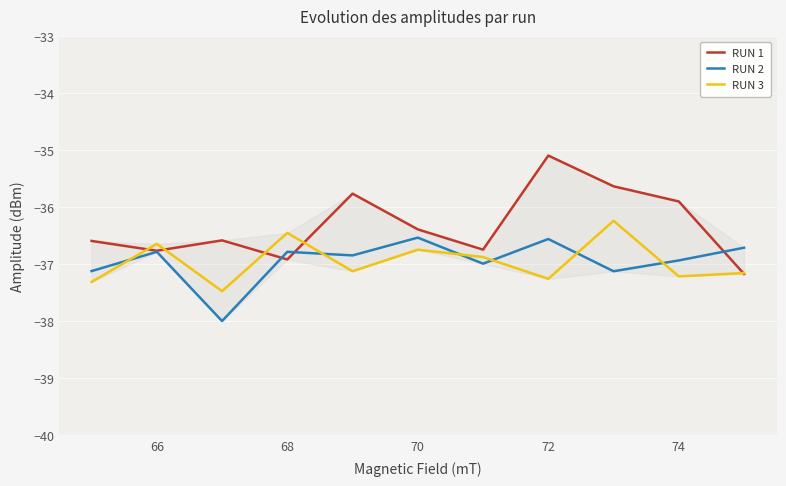

What is the maximum value shown in the chart?

-35.1